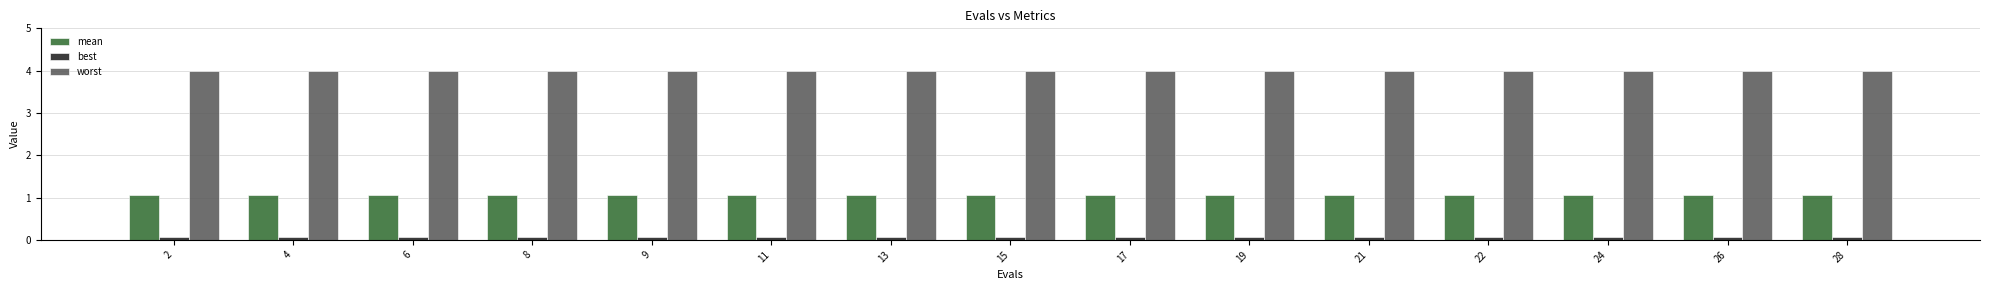

What is the greatest value displayed?

4.0